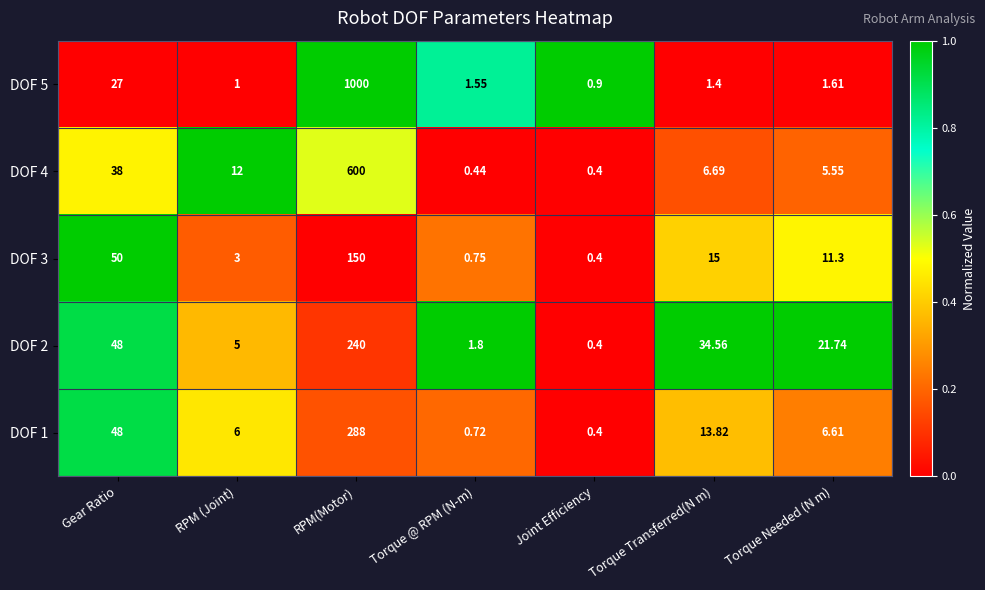

At which label does DOF 4 reach its peak?

RPM(Motor)